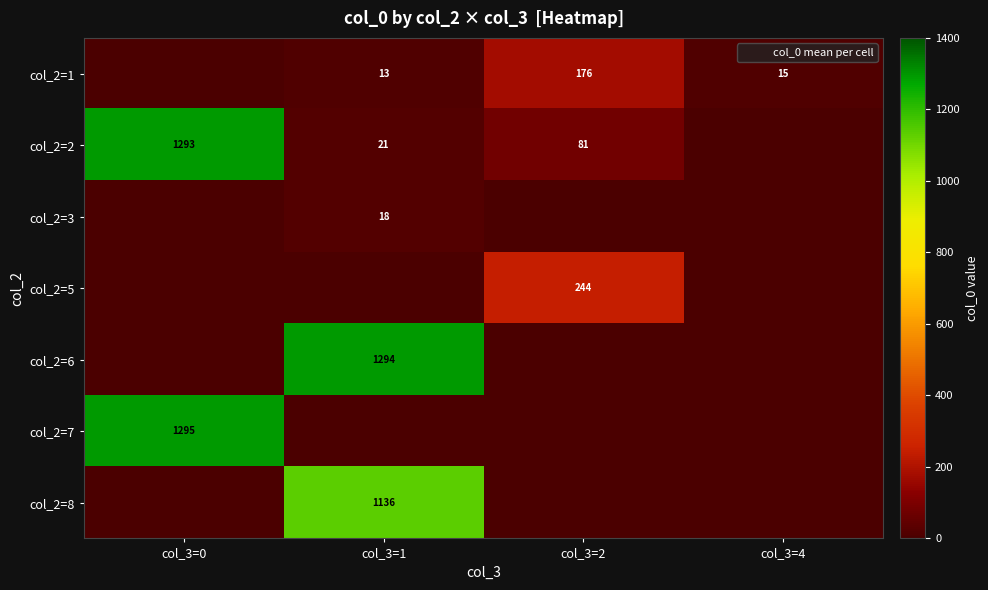

The value of col_2=6 at col_3=4 is 451.4. True or false?

False